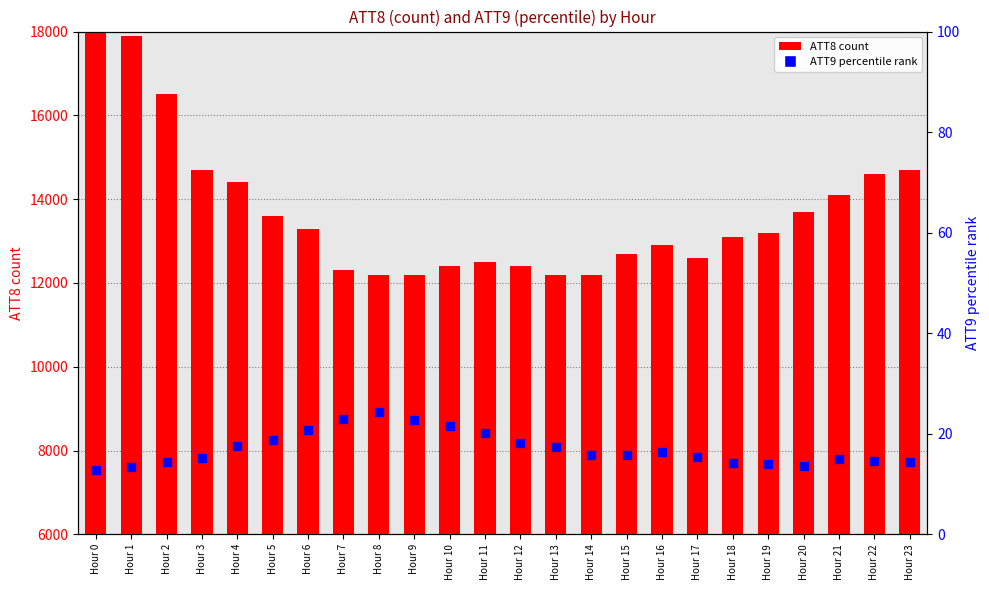

Which series has the largest total across all categories?

ATT8 (count)